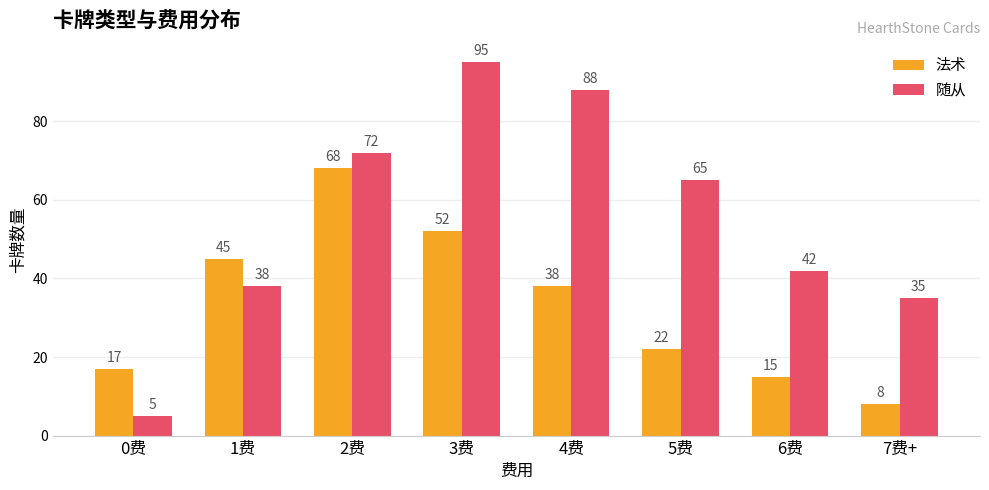

Reading left to right, extract all data points from this chart.

法术: 17	45	68	52	38	22	15	8
随从: 5	38	72	95	88	65	42	35